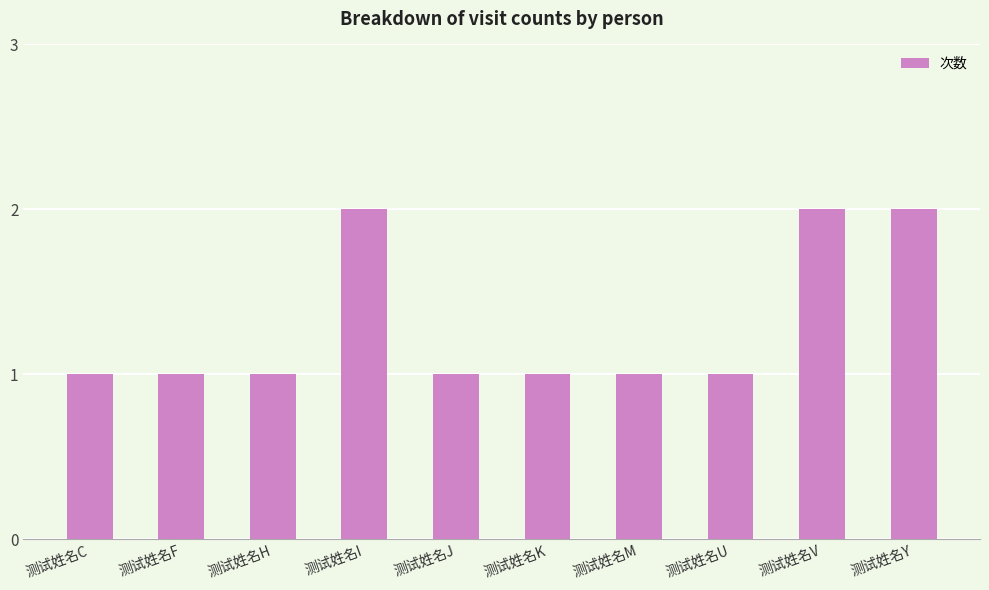

Reading left to right, list all the values displayed in this chart.

1	1	1	2	1	1	1	1	2	2